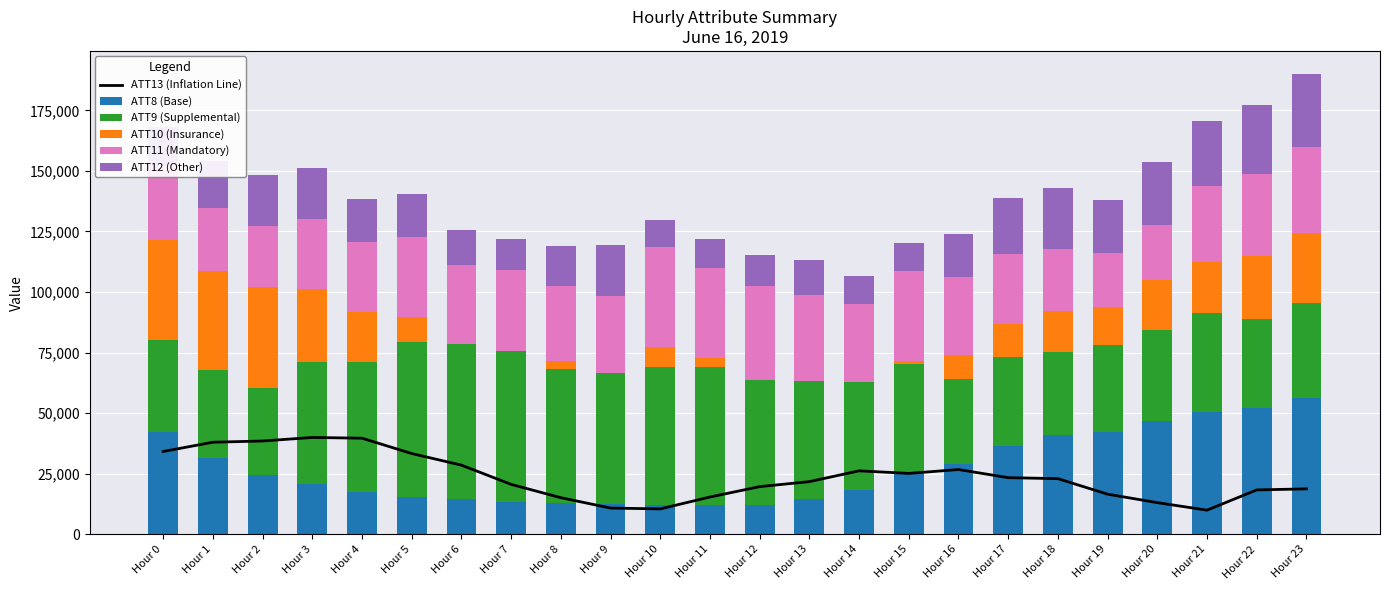

At which label does ATT11 (Mandatory) first exceed 32053?

Hour 5